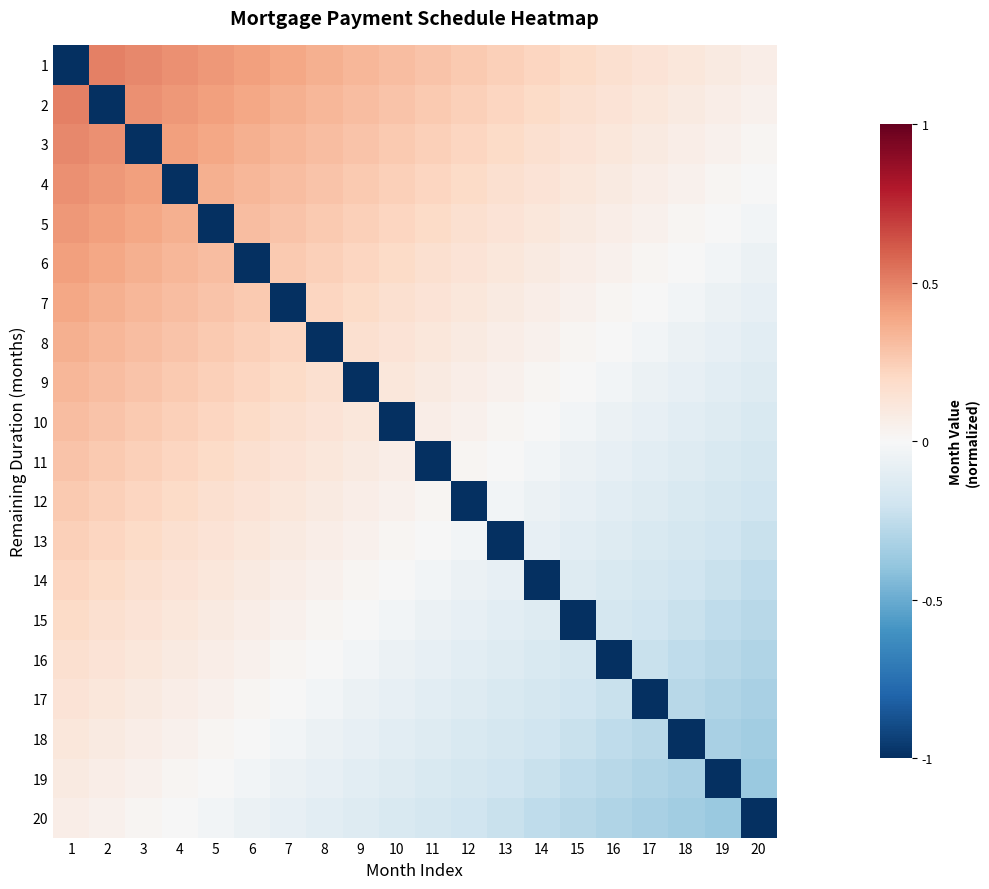

Which series has the largest total across all categories?

1